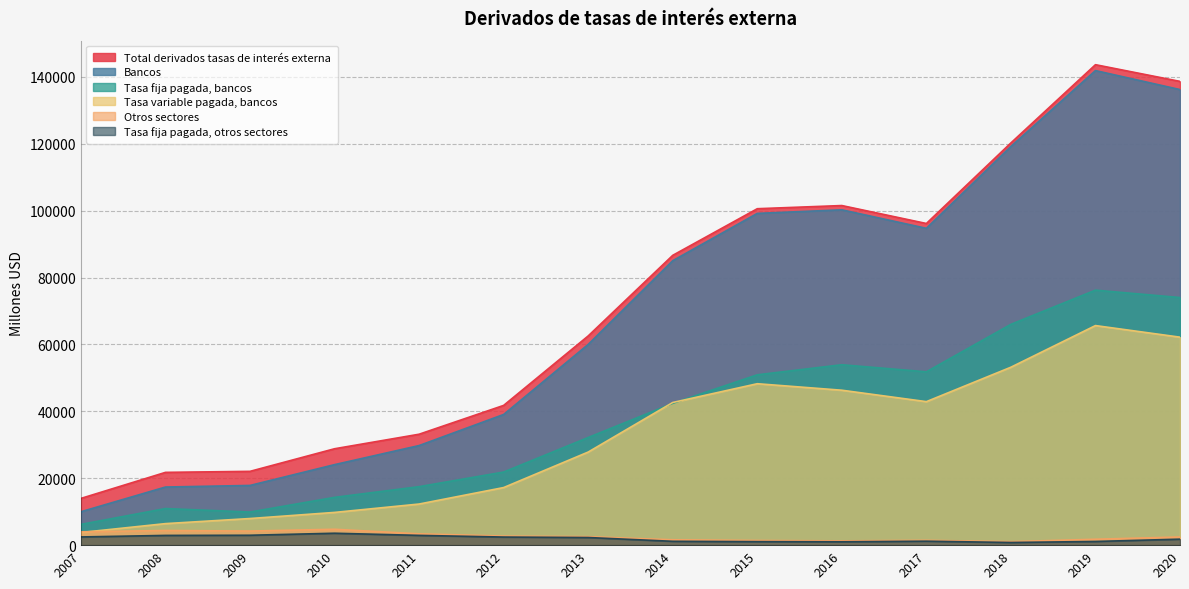

What are all the series names shown in the legend?

Total derivados tasas de interés externa, Bancos, Tasa fija pagada, bancos, Tasa variable pagada, bancos, Otros sectores, Tasa fija pagada, otros sectores